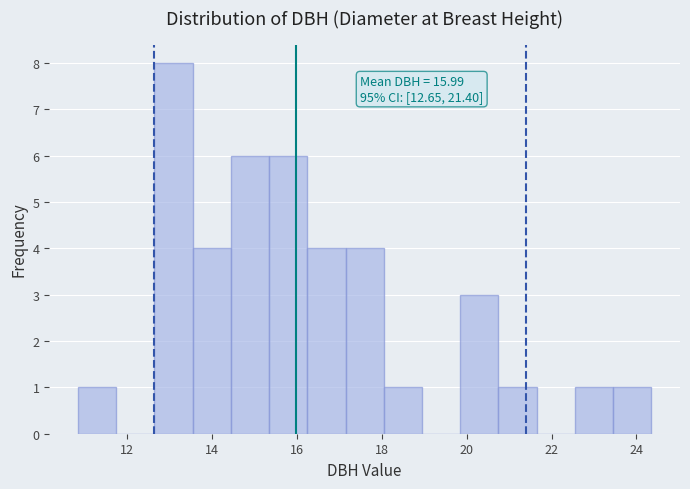

Over which range of the x-axis is the bar tallest?

12.65 to 13.55